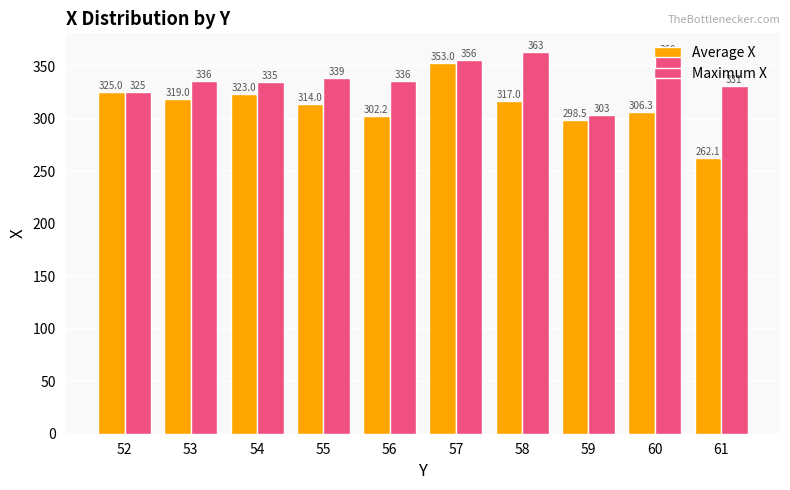

At which label does Average X reach its minimum?

61